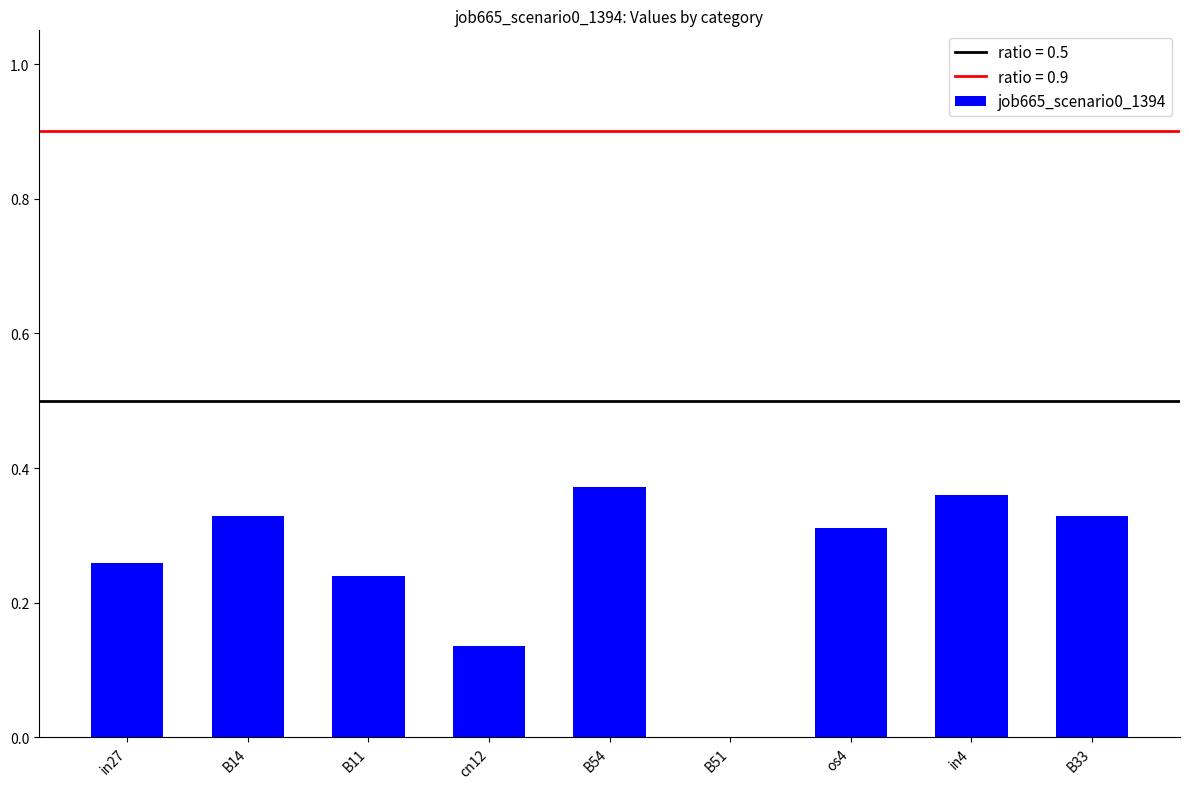

Are the bars horizontal?

No